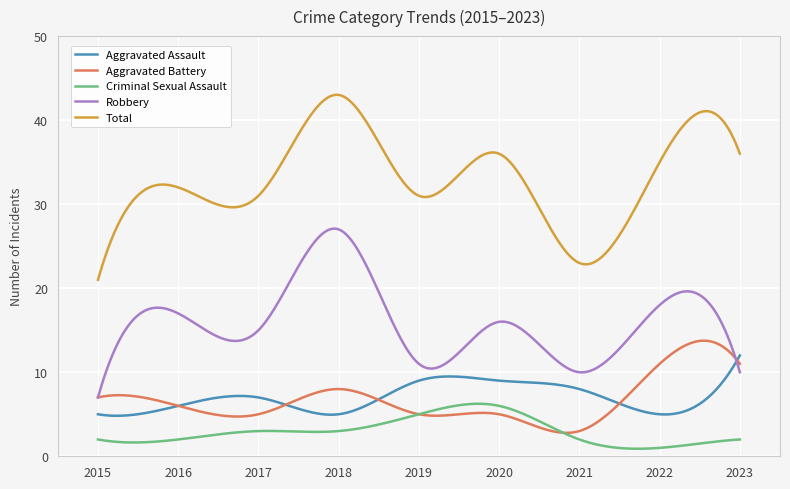

What is the highest value of the Criminal Sexual Assault series?

6.3